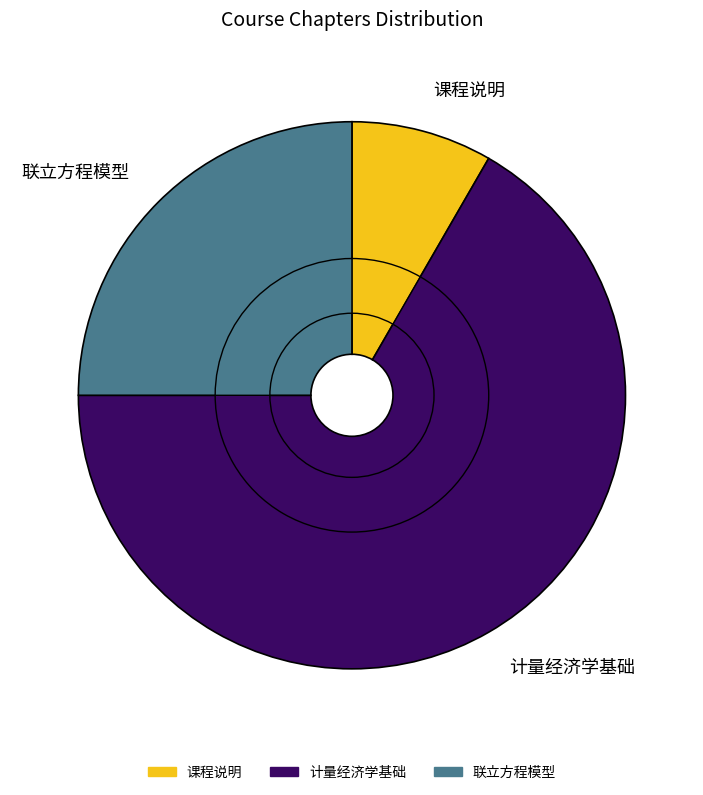

Between 计量经济学基础 and 课程说明, which is larger?

计量经济学基础